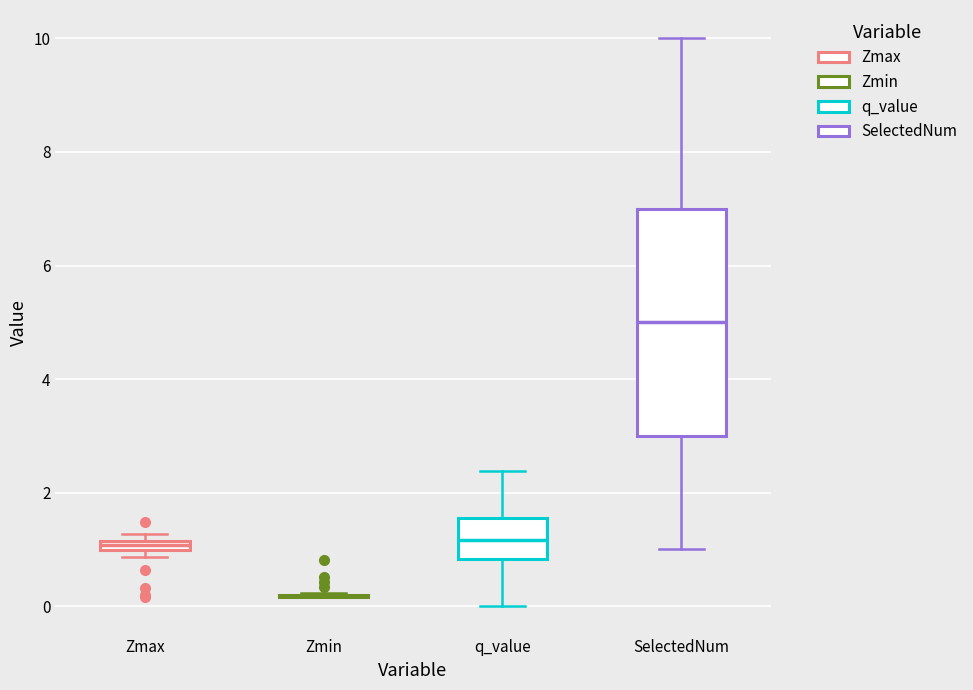

Where is the upper edge of the box for Zmax on the y-axis? The values are not printed on the chart, so give them approximately, as read against the axis.

1.2